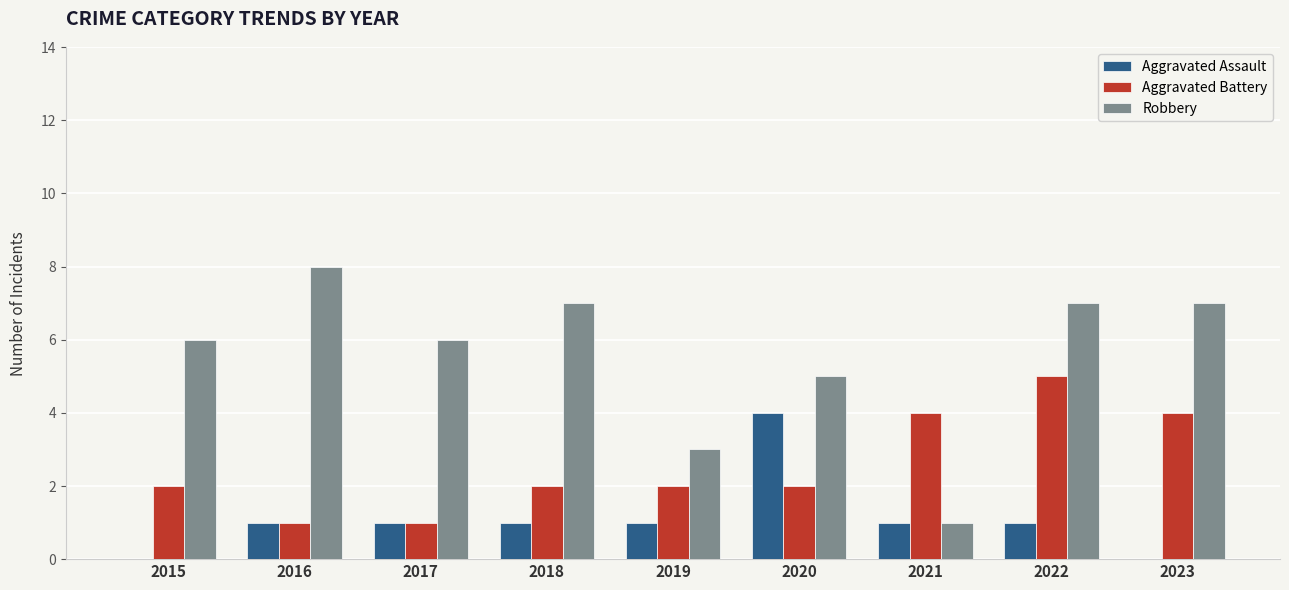

How many Aggravated Battery values are between 2 and 4?

6